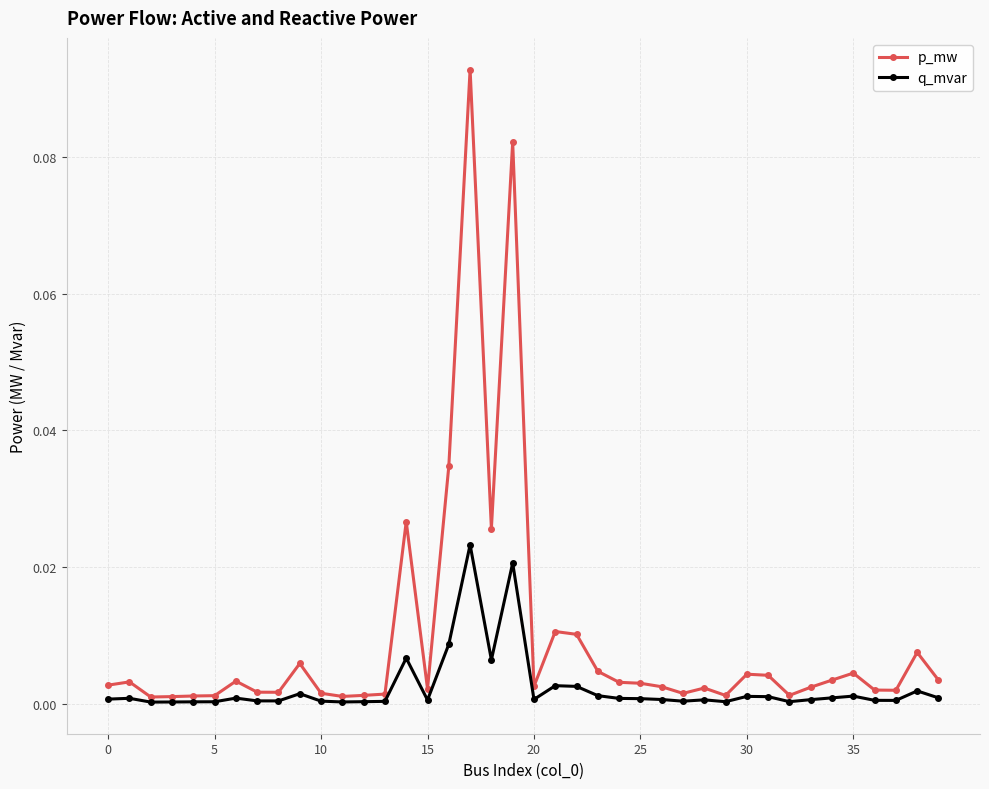

Does the chart display data point markers on the line(s)?

Yes